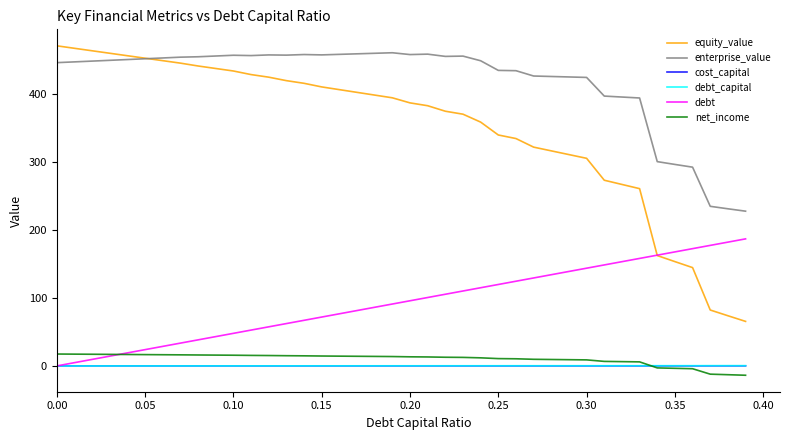

Which series has the largest range (max minus min)?

equity_value